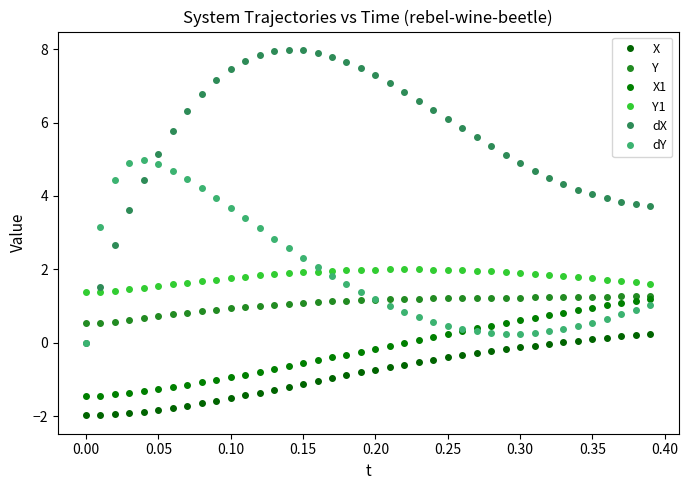

True or false: dX has more than 2 points higher than both neighbors.

False